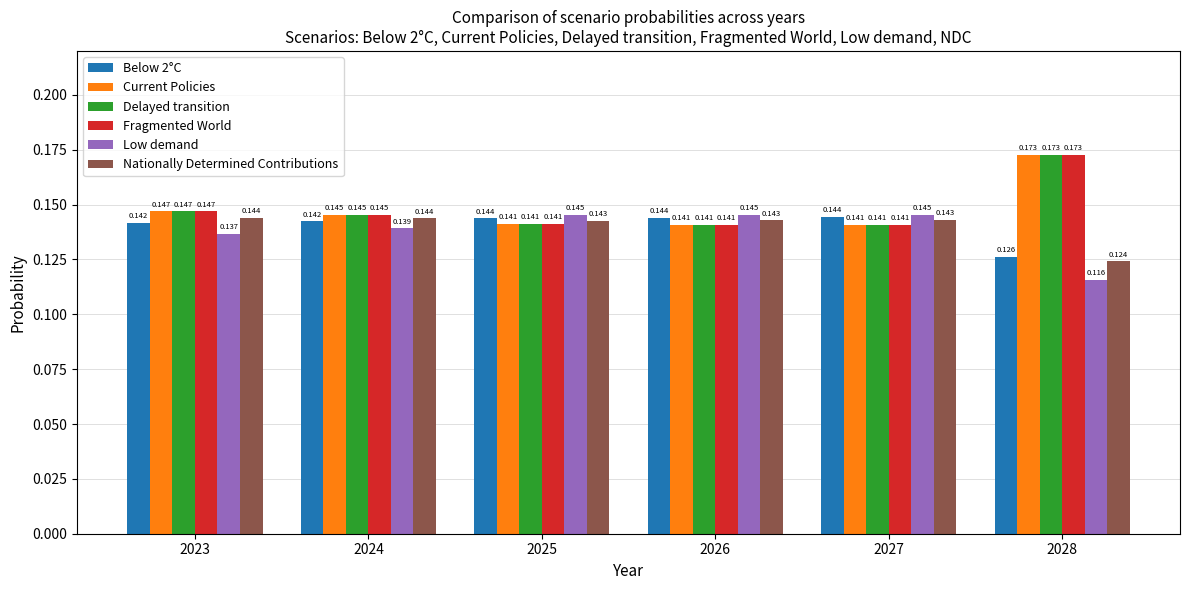

Is the value of Nationally Determined Contributions at 2025 greater than the value of Current Policies at 2023?

No